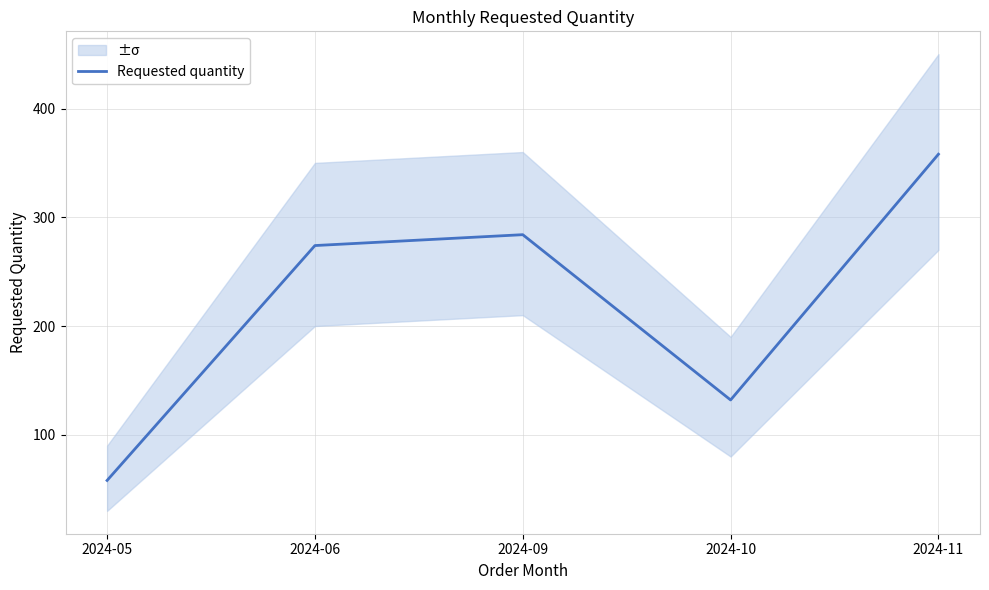

True or false: there are more than 0 points higher than both neighbors.

True